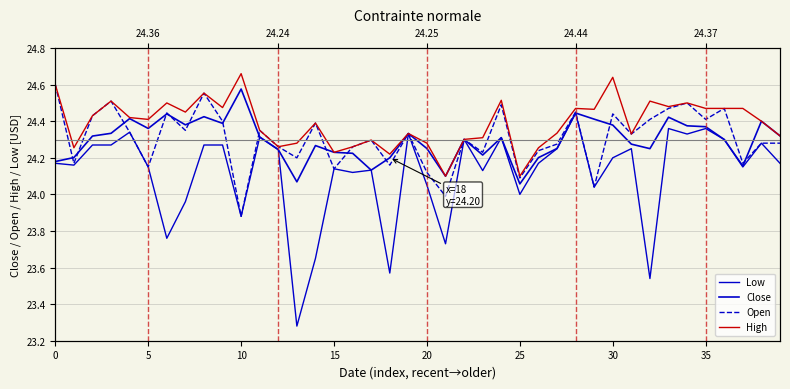

What is the difference between the maximum and second lowest values in the Close series?

0.5